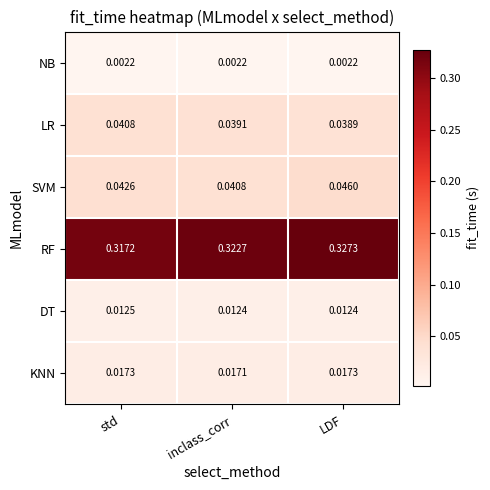

Which category has the highest value across all series?

LDF